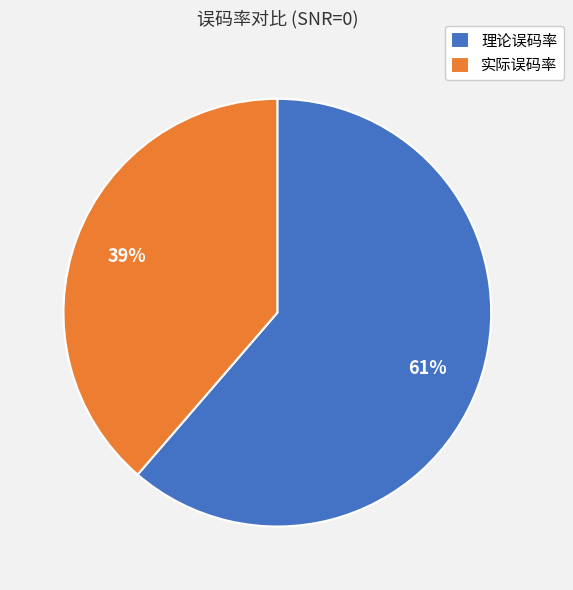

Do 实际误码率 and 理论误码率 together represent more than half of the pie?

Yes